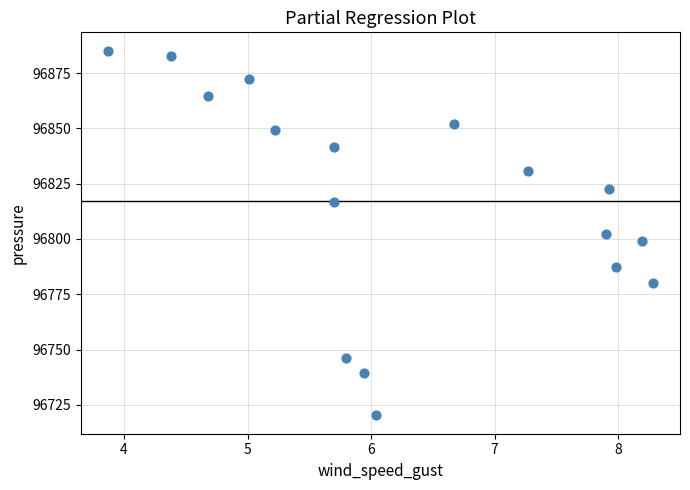

What is the range of Y values (max minus min)?

165.0